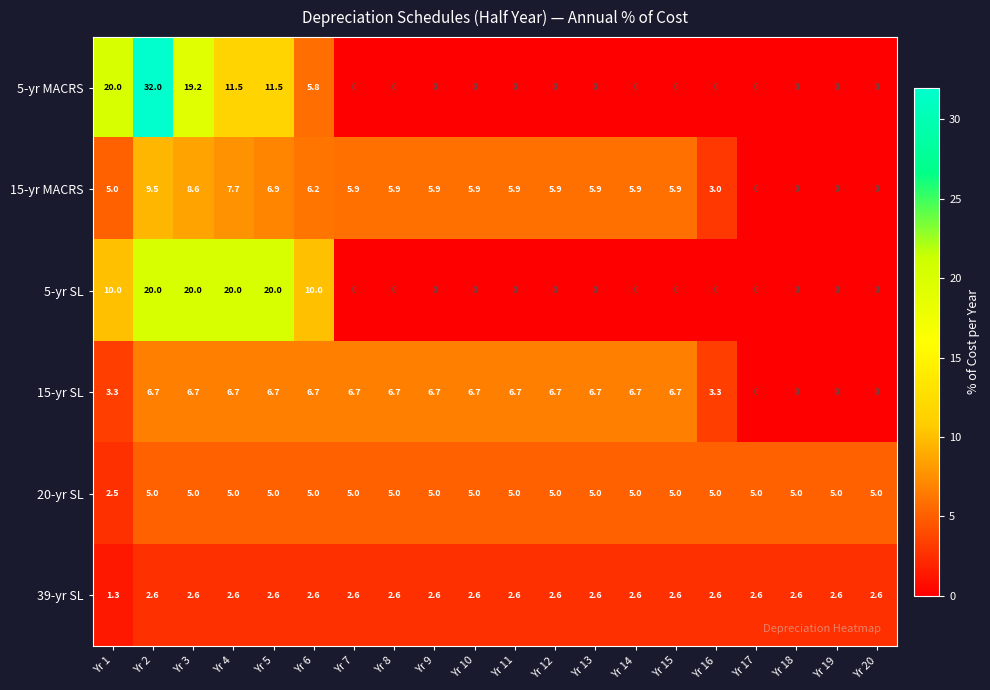

Where is 20-yr SL nearest to the value 3?

Yr 1